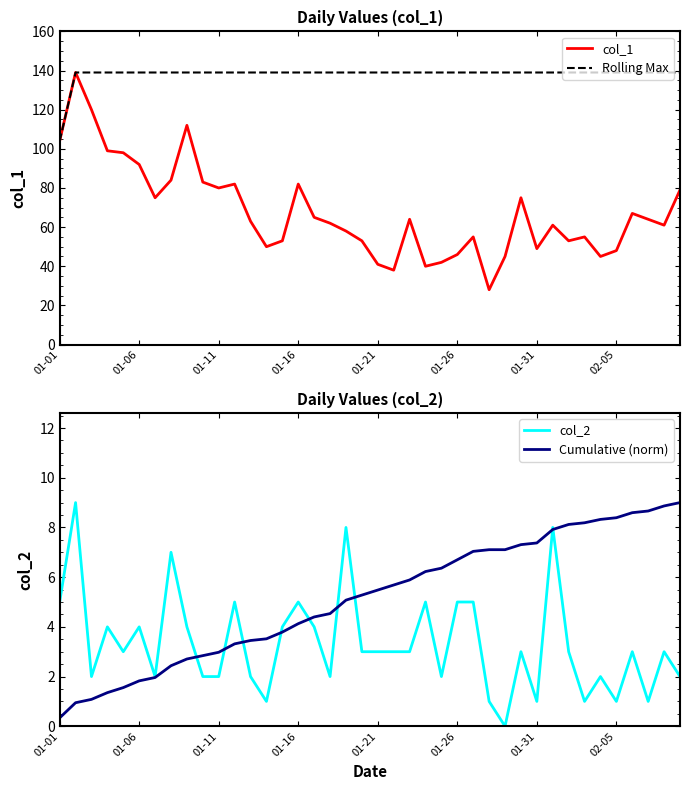

What is the lowest value of the Rolling Max series?

104